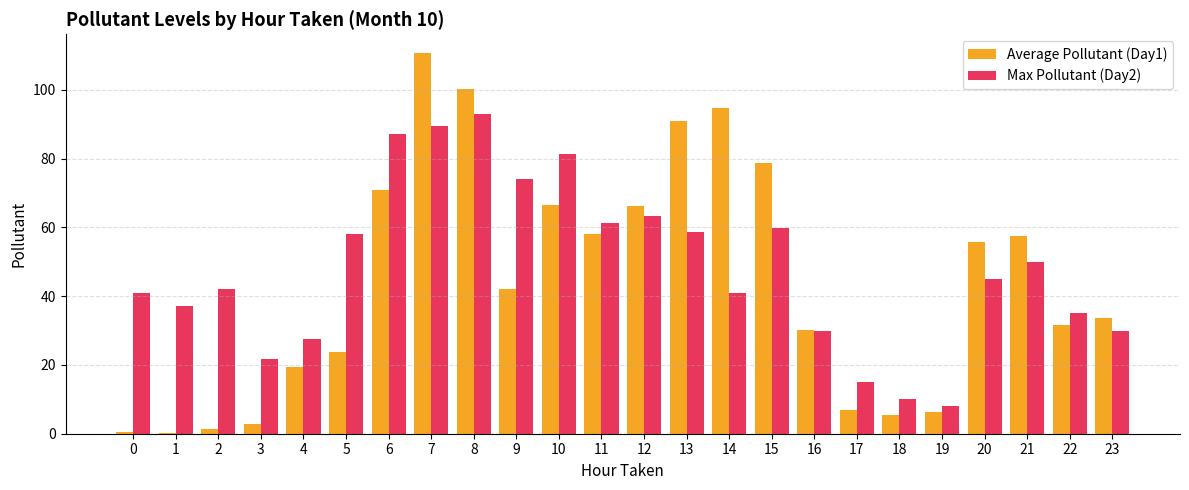

What is the highest value of the Max Pollutant (Day2) series?

93.0